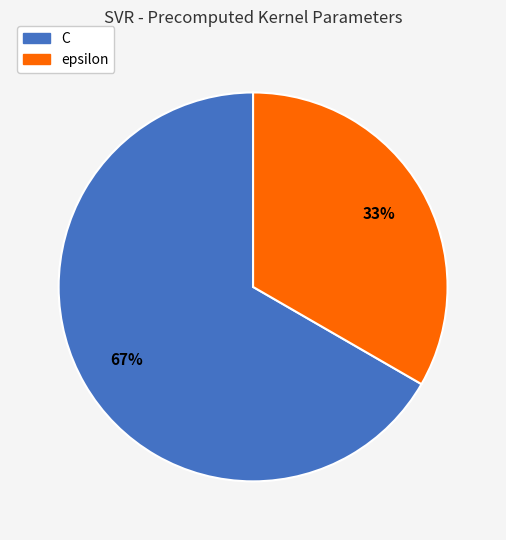

How many slices are in this pie chart?

2